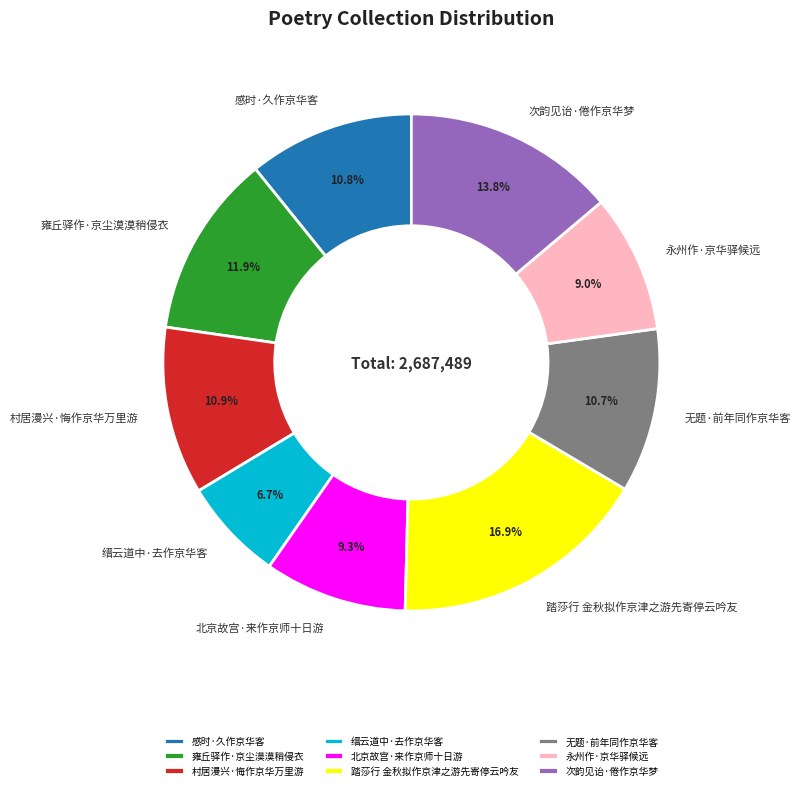

Count the number of slices in the pie.

9